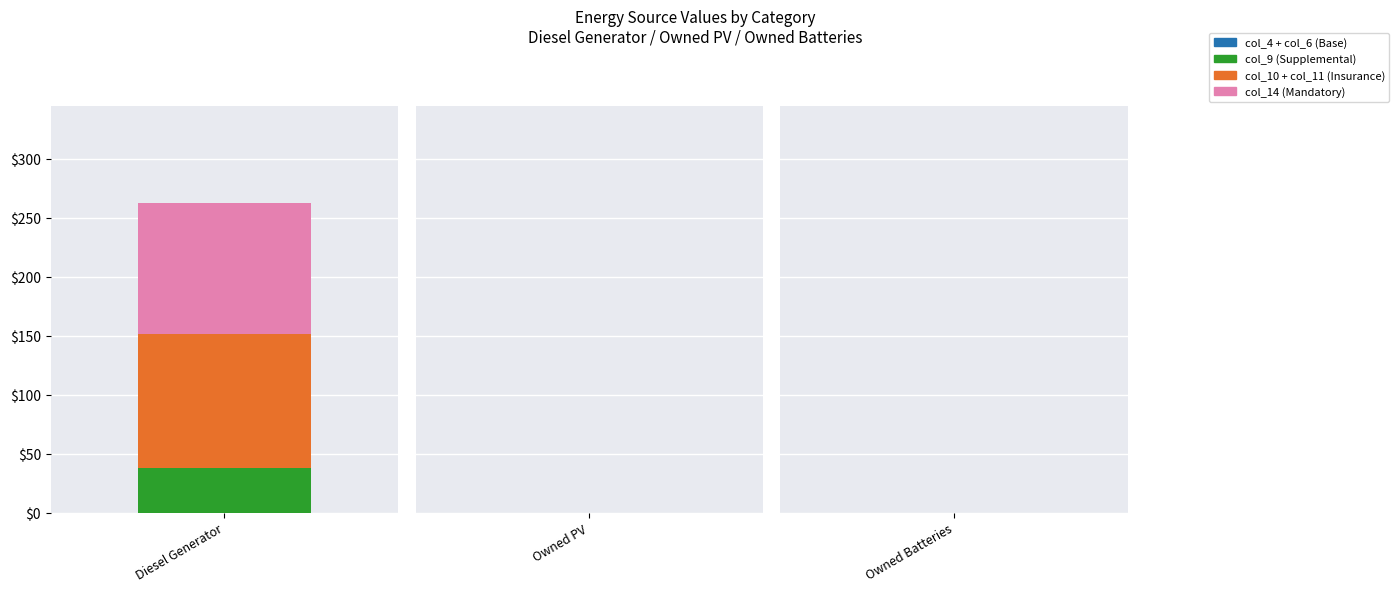

Reading right to left, transcribe the values for col_9.

Diesel Generator=38